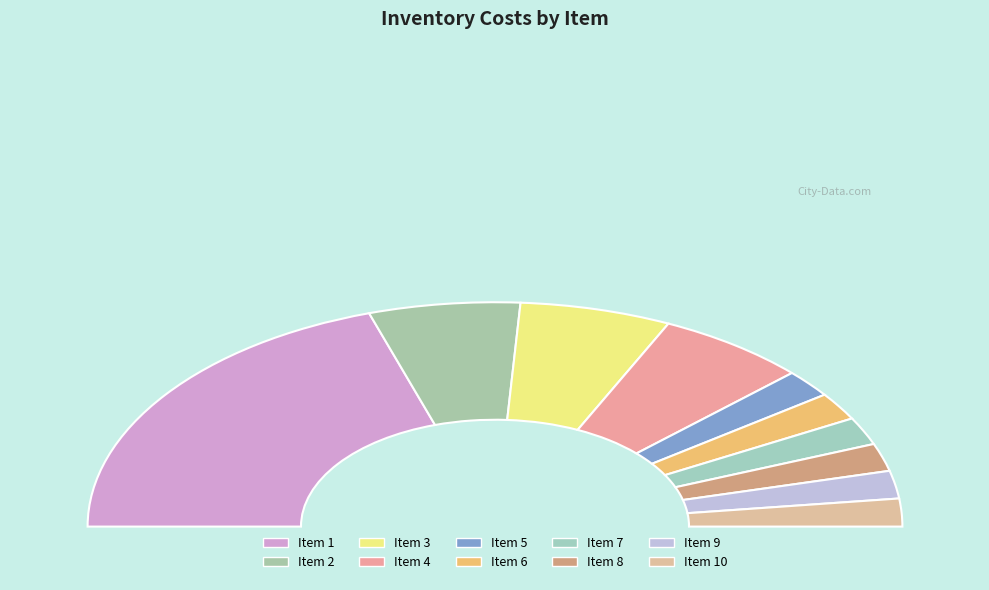

Which category has the biggest portion of the pie?

1